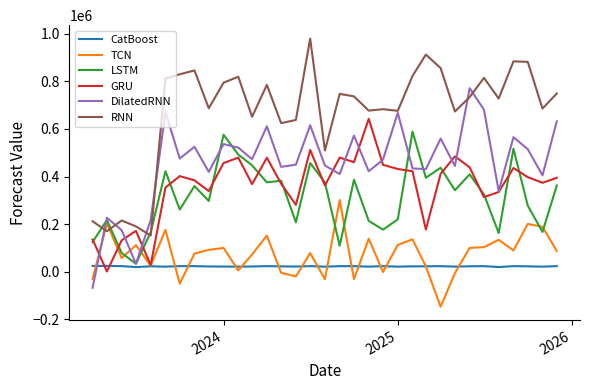

Rank the series by their maximum value, from lowest to highest.

CatBoost, TCN, LSTM, GRU, DilatedRNN, RNN